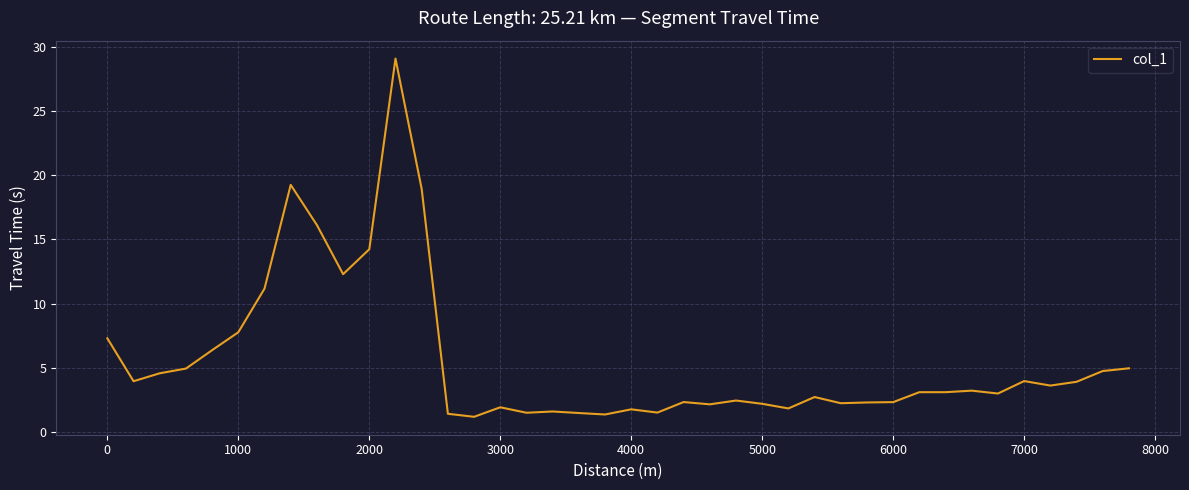

What is the sum of all values?

223.7